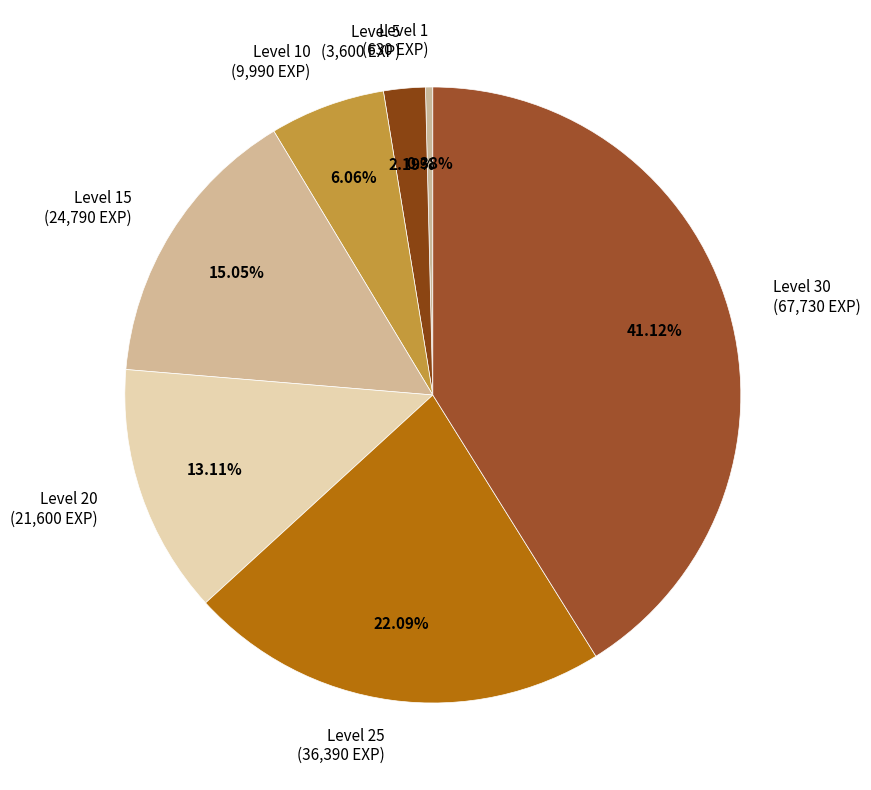

Which slice is the smallest?

Level 1 (630 EXP)